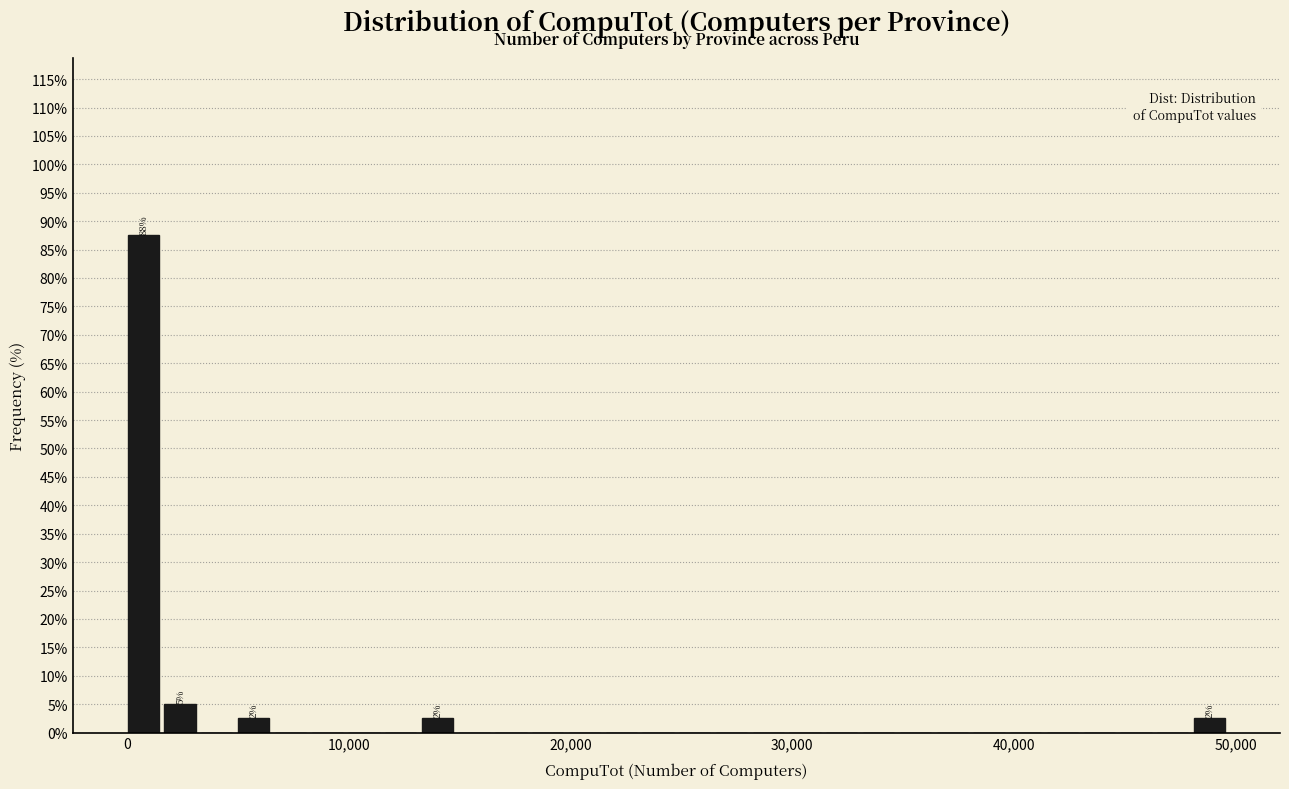

Read against the x-axis, roughly where is the centre of the tallest bar?

1000